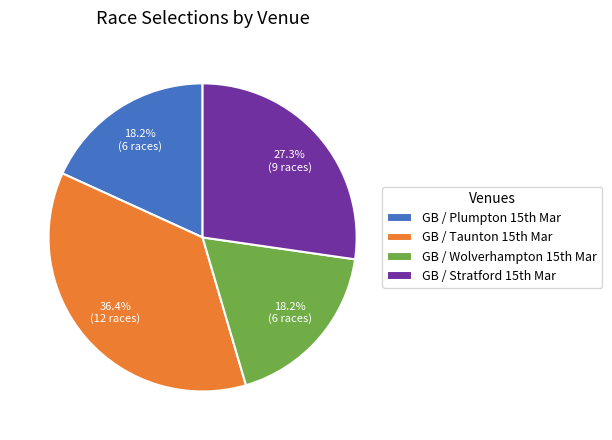

To the nearest percent, what is the average slice percentage?

25%